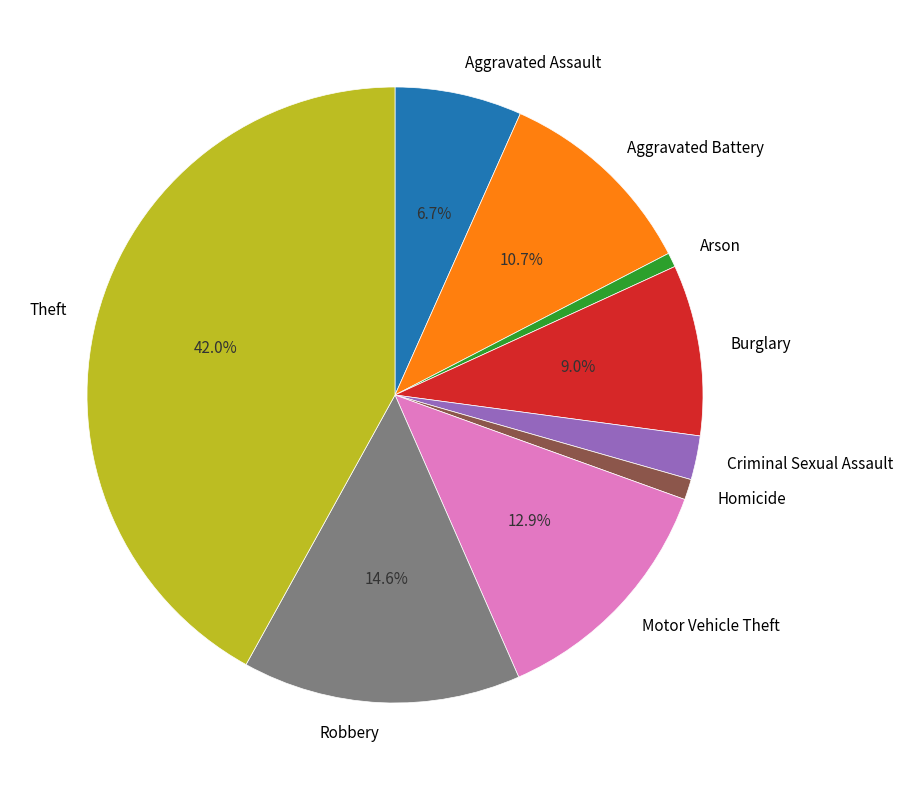

Is Homicide the majority of the pie?

No